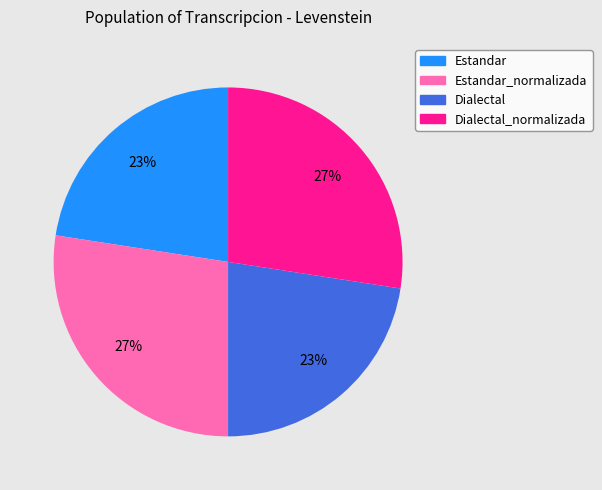

Count the number of slices in the pie.

4